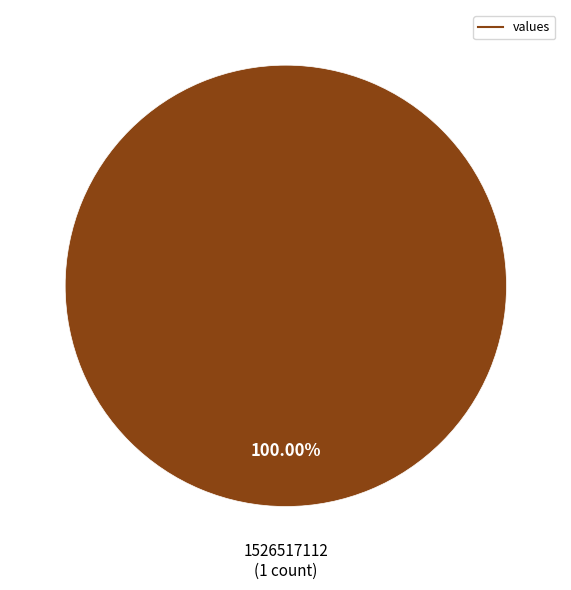

Is there a majority slice in this chart?

Yes